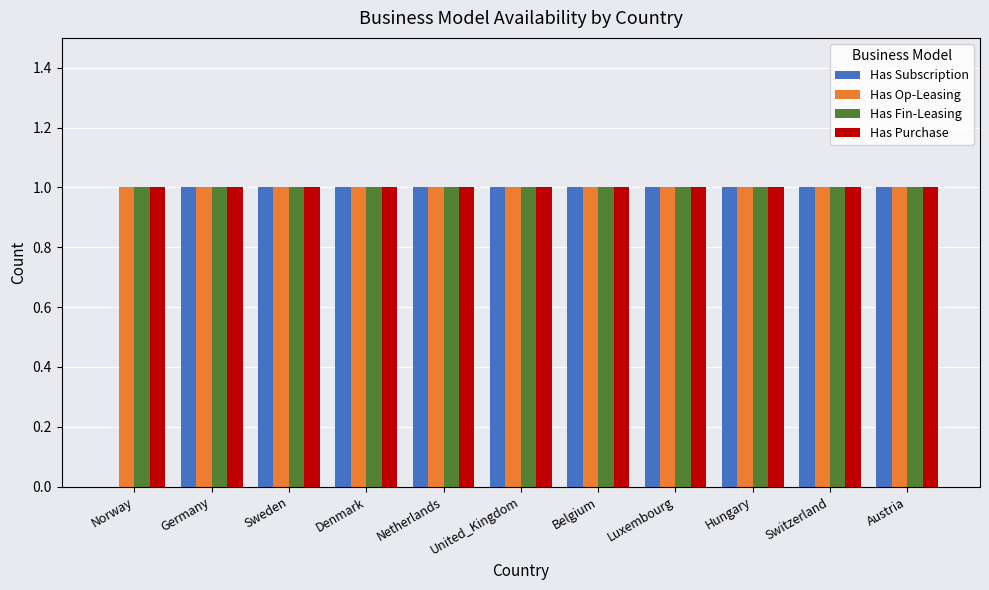

True or false: Has Op-Leasing has a value of 0 at Belgium.

False